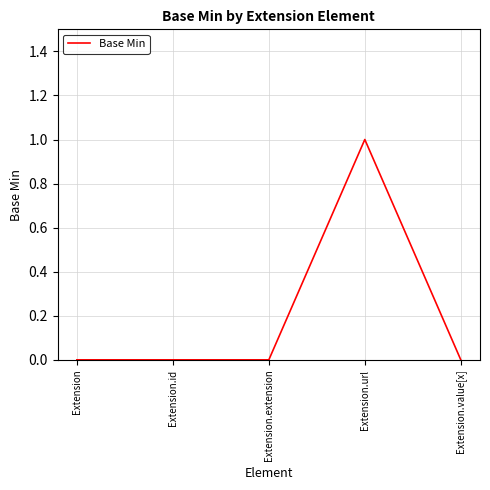

Which label corresponds to the largest value in the chart?

Extension.url